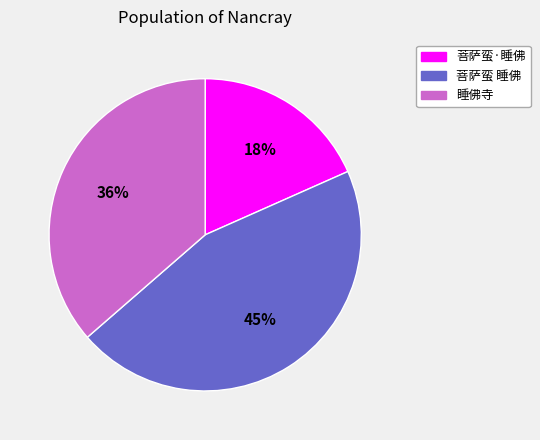

To the nearest percent, what is the combined percentage of 菩萨蛮 睡佛 and 菩萨蛮·睡佛?

64%